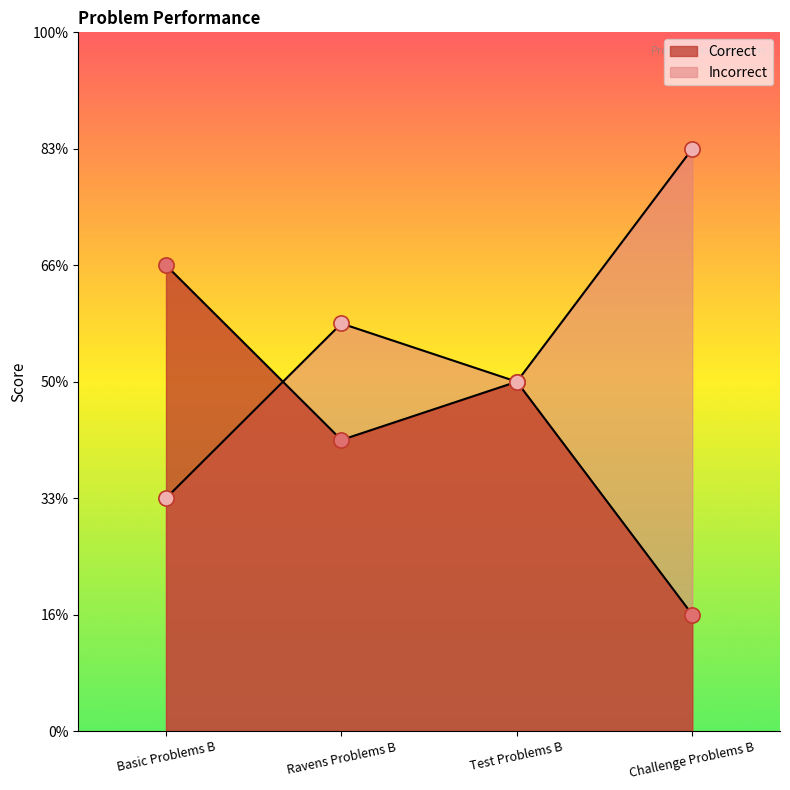

At how many categories does at least one series exceed 6?

3